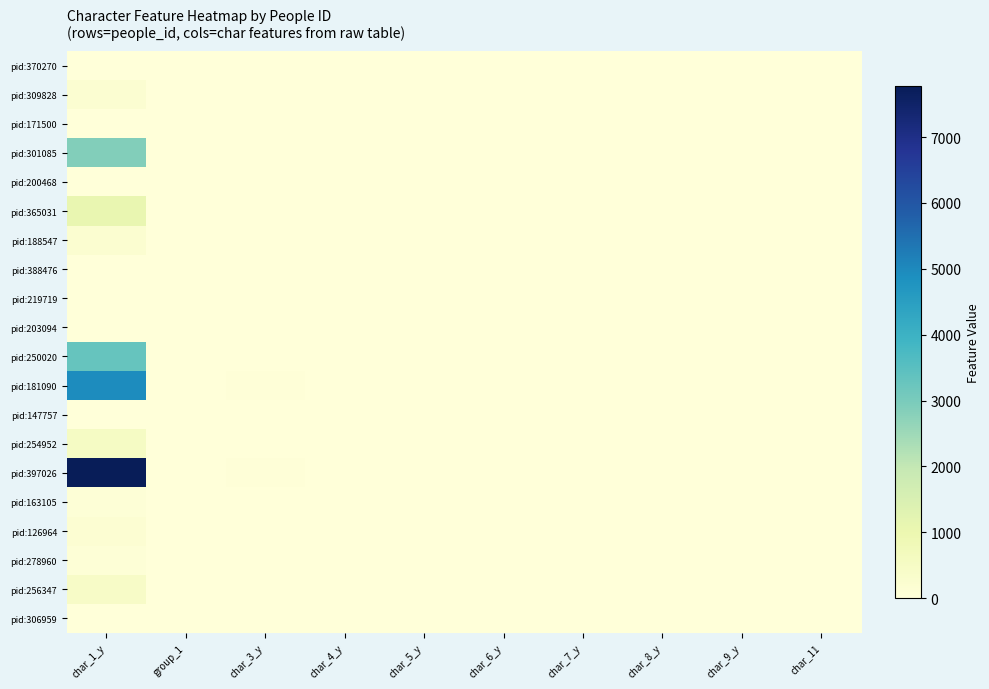

At how many categories does at least one series exceed 4168?

1